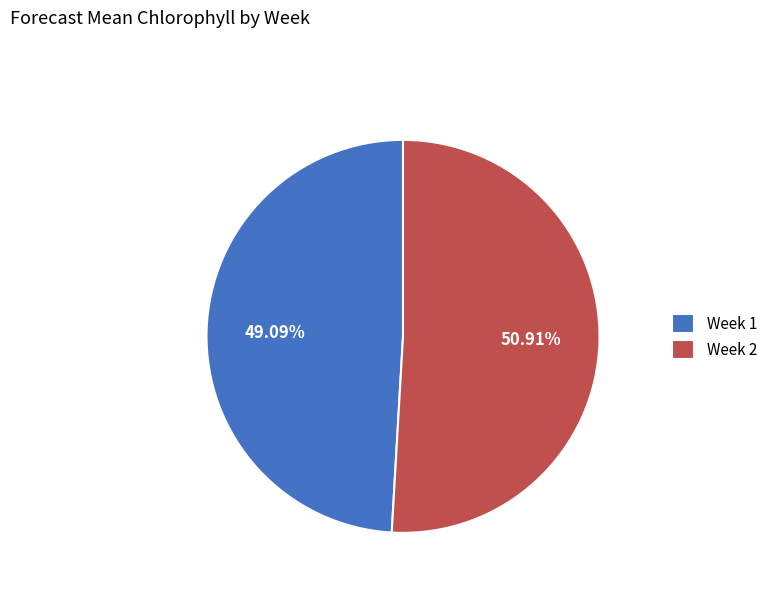

The Week 2 slice represents 62% of the pie. True or false?

False